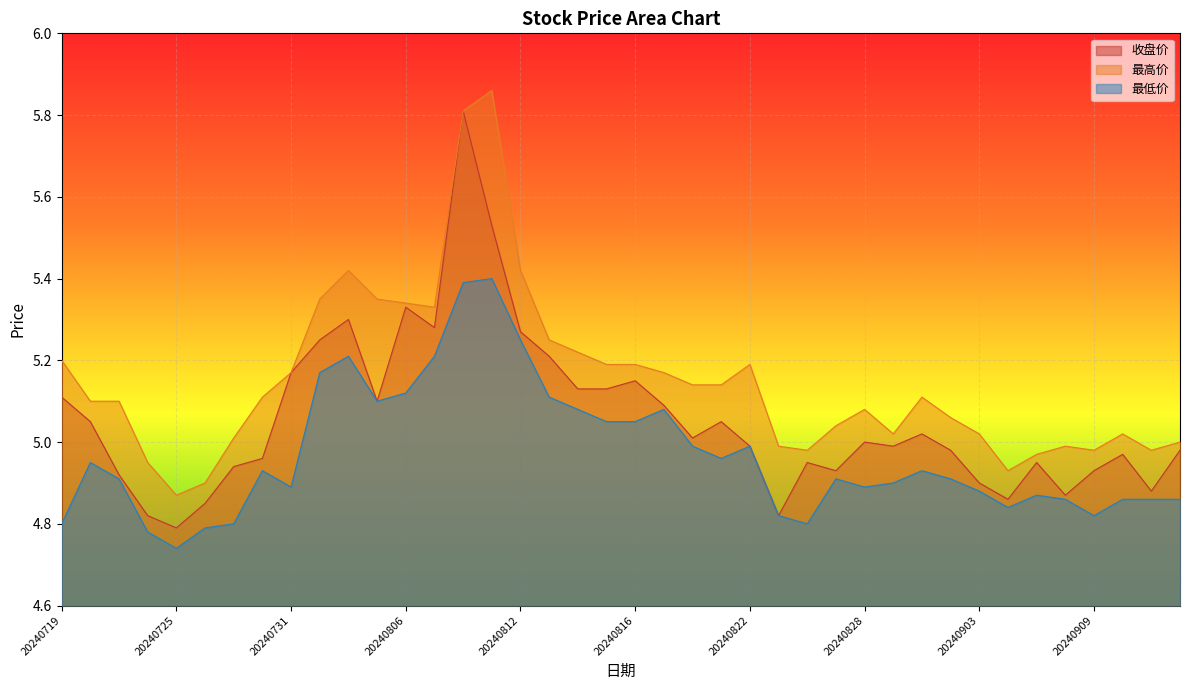

What is the minimum value for 最低价?

4.7